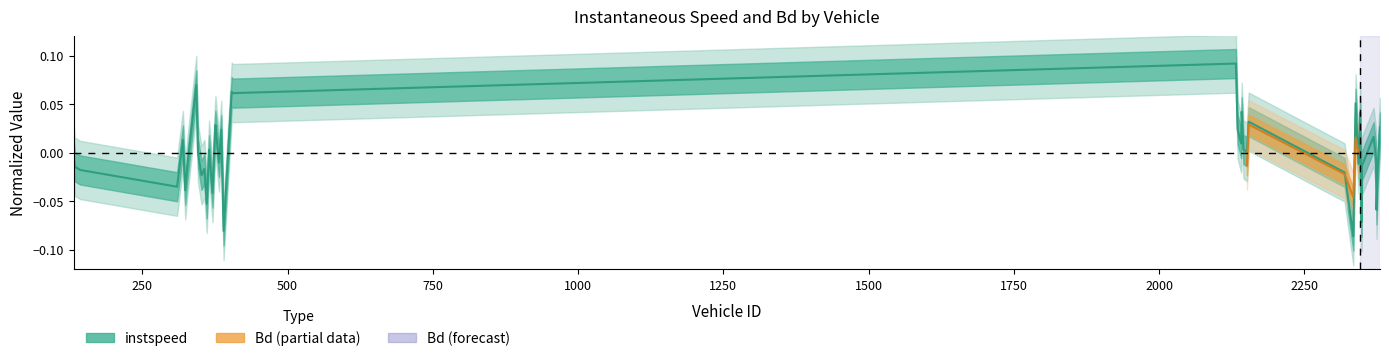

Count the number of categories in the chart.

40